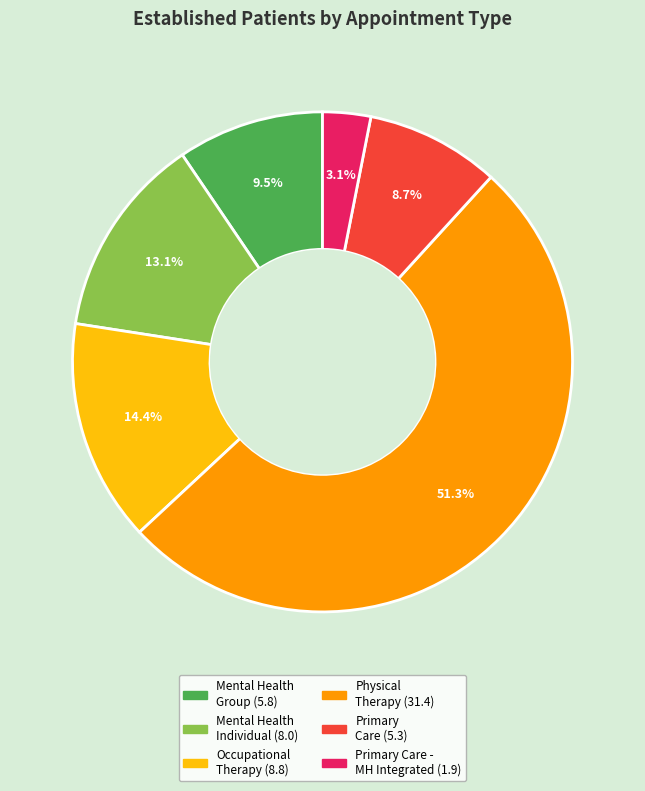

To the nearest percent, what is the average slice percentage?

17%